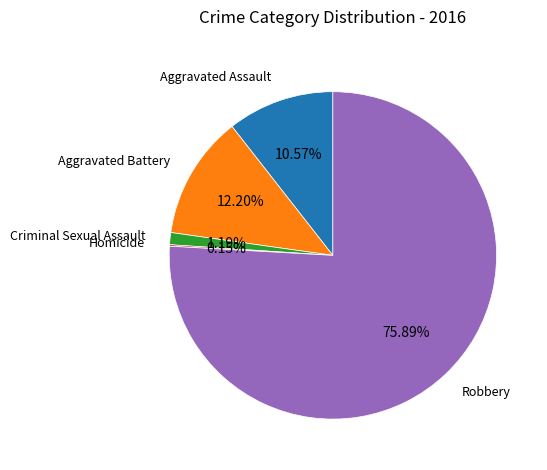

Is there any slice that represents more than half of the pie?

Yes